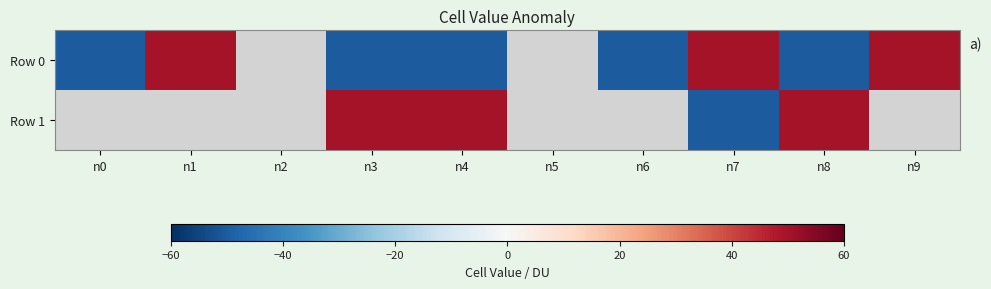

At how many categories does at least one series exceed -12?

6